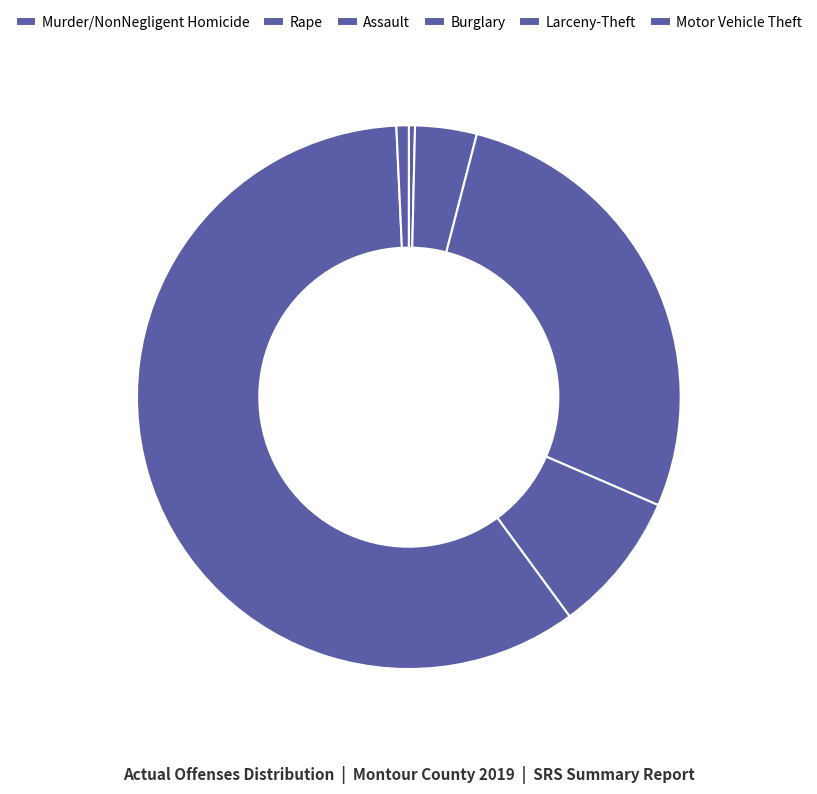

Is the sum of Assault and Motor Vehicle Theft greater than half?

No